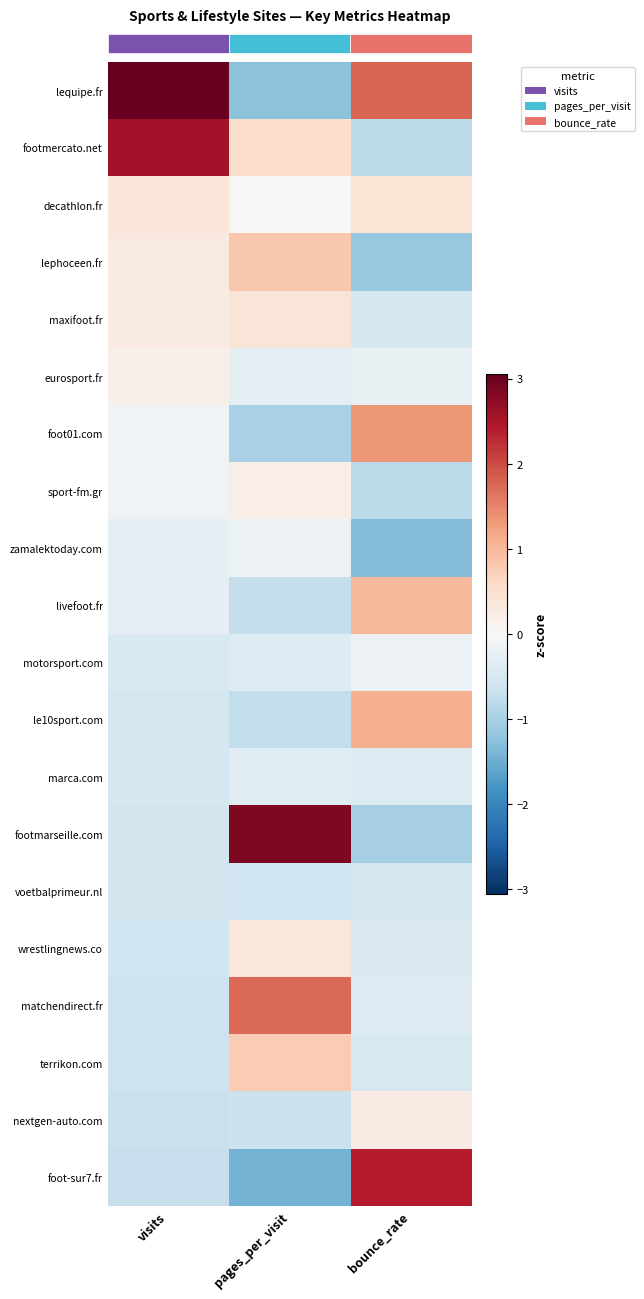

Rank the series at visits from lowest to highest value.

foot-sur7.fr, nextgen-auto.com, terrikon.com, matchendirect.fr, wrestlingnews.co, voetbalprimeur.nl, footmarseille.com, marca.com, le10sport.com, motorsport.com, livefoot.fr, zamalektoday.com, sport-fm.gr, foot01.com, eurosport.fr, maxifoot.fr, lephoceen.fr, decathlon.fr, footmercato.net, lequipe.fr